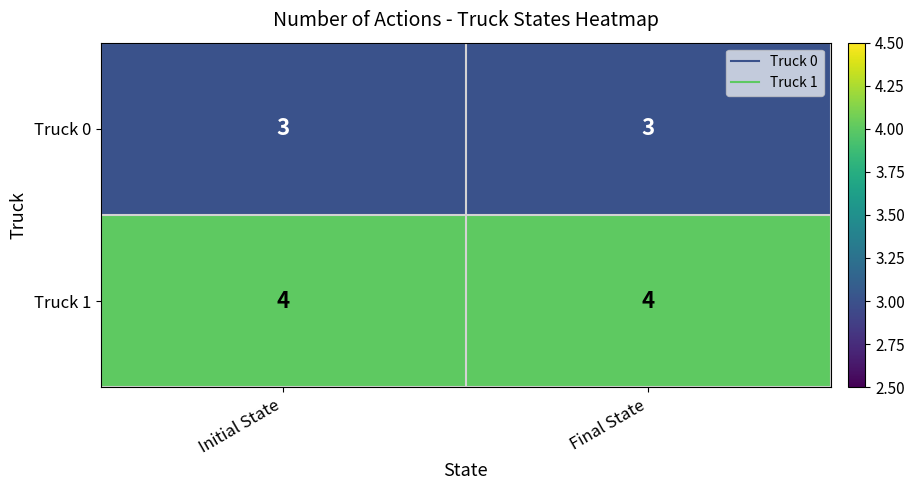

Is it true that Truck 1 equals 4 at Final State?

True